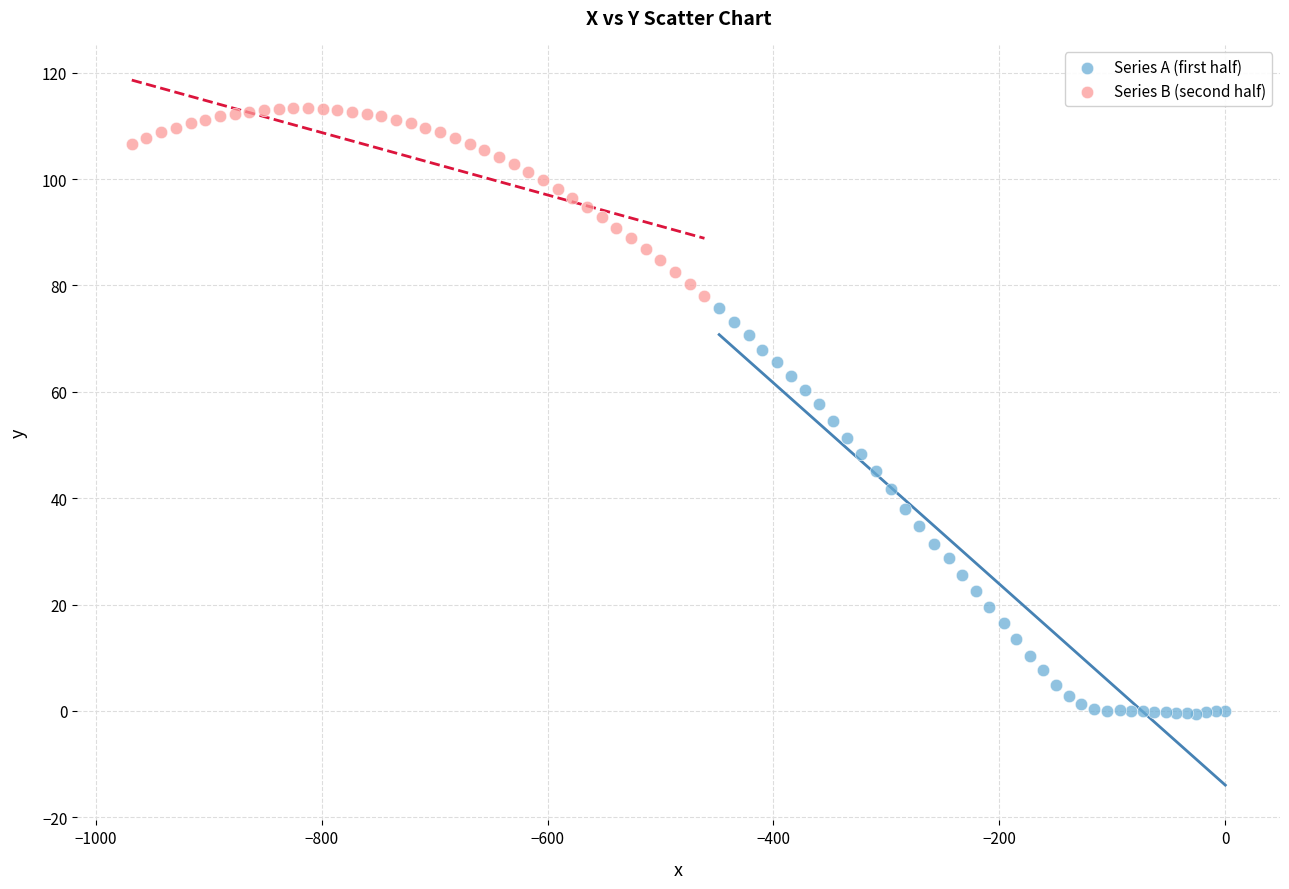

What are all the series names shown in the legend?

Series A (first half), Series B (second half)